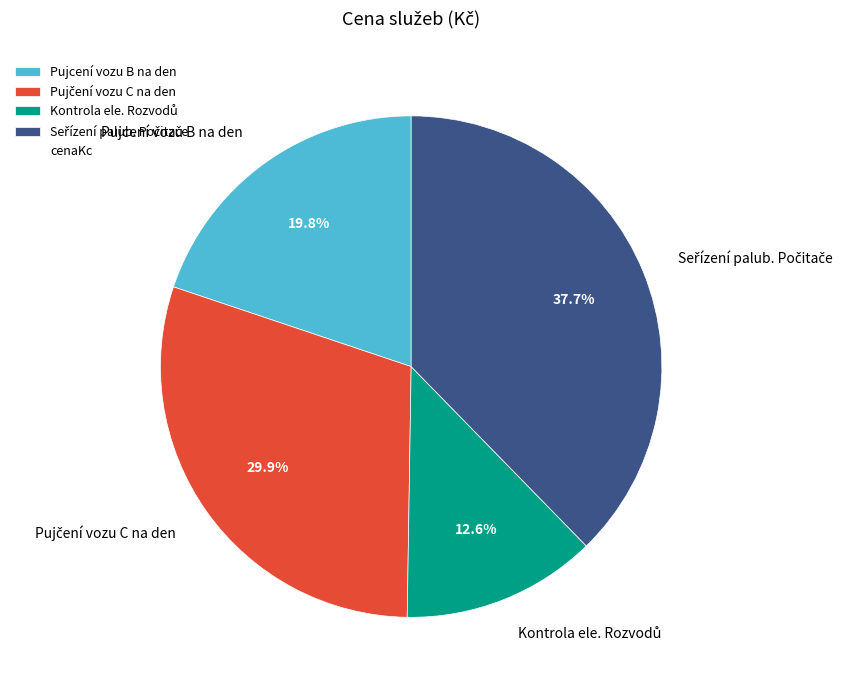

To the nearest percent, what is the difference between the largest and smallest slice percentages?

25%